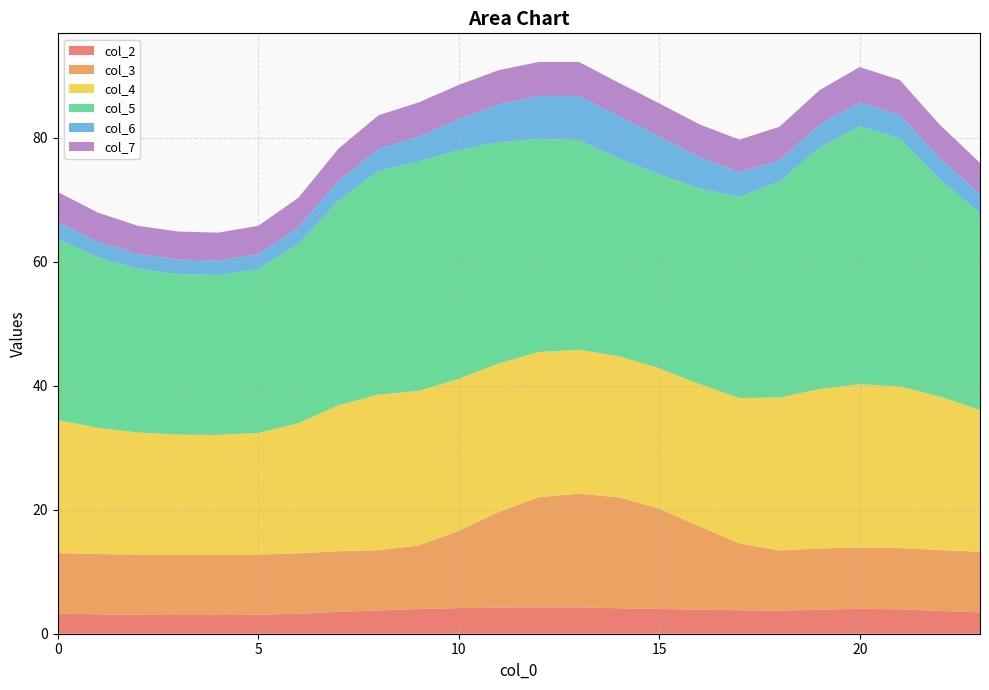

Reading left to right, what are all the values shown in this chart?

col_2: 0=3.3	1=3.1	2=3.0	3=3.0	4=3.0	5=3.1	6=3.2	7=3.5	8=3.8	9=4.0	10=4.1	11=4.2	12=4.2	13=4.2	14=4.1	15=4.0	16=3.9	17=3.8	18=3.7	19=3.9	20=4.0	21=3.9	22=3.7	23=3.4
col_3: 0=9.7	1=9.7	2=9.7	3=9.7	4=9.7	5=9.7	6=9.7	7=9.8	8=9.7	9=10.2	10=12.5	11=15.4	12=17.8	13=18.3	14=17.9	15=16.2	16=13.4	17=10.8	18=9.7	19=9.9	20=9.9	21=9.9	22=9.8	23=9.8
col_4: 0=21.4	1=20.4	2=19.7	3=19.4	4=19.3	5=19.6	6=21.0	7=23.5	8=25.1	9=24.9	10=24.5	11=23.9	12=23.4	13=23.2	14=22.7	15=22.7	16=22.9	17=23.5	18=24.7	19=25.7	20=26.3	21=26.1	22=24.8	23=22.8
col_5: 0=29.2	1=27.5	2=26.4	3=25.9	4=25.8	5=26.4	6=28.9	7=33.0	8=36.1	9=37.0	10=36.9	11=35.7	12=34.4	13=33.8	14=31.9	15=31.3	16=31.6	17=32.4	18=34.9	19=38.9	20=41.6	21=40.0	22=35.0	23=31.7
col_6: 0=2.8	1=2.5	2=2.4	3=2.4	4=2.3	5=2.4	6=2.7	7=3.2	8=3.5	9=4.0	10=5.0	11=6.1	12=6.9	13=7.1	14=6.9	15=6.1	16=5.1	17=3.9	18=3.4	19=3.7	20=3.9	21=3.8	22=3.4	23=3.1
col_7: 0=4.8	1=4.7	2=4.6	3=4.5	4=4.5	5=4.6	6=4.8	7=5.2	8=5.4	9=5.5	10=5.5	11=5.5	12=5.5	13=5.5	14=5.4	15=5.3	16=5.3	17=5.3	18=5.4	19=5.6	20=5.7	21=5.6	22=5.4	23=5.1